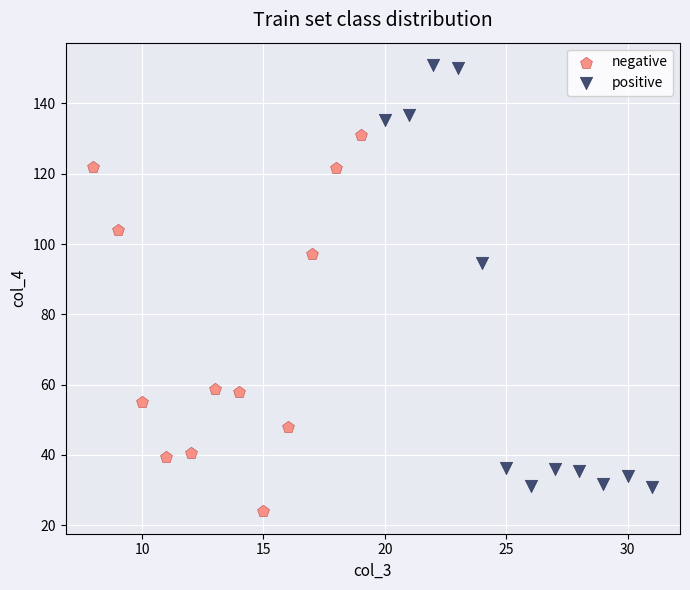

Which series has the largest Y range (max minus min)?

positive